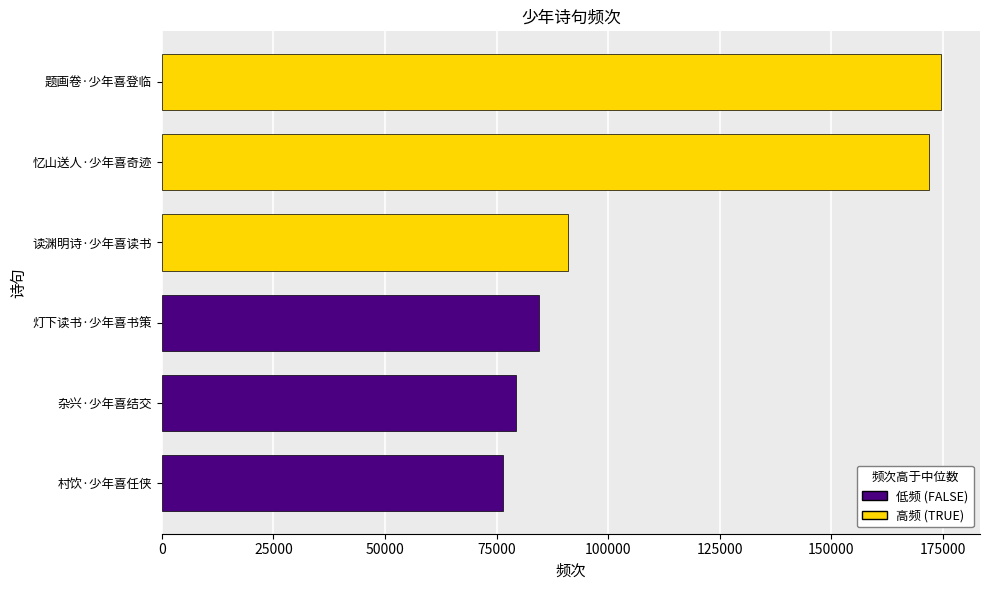

Reading bottom to top, extract all data points from this chart.

76403	79382	84435	90951	171913	174558